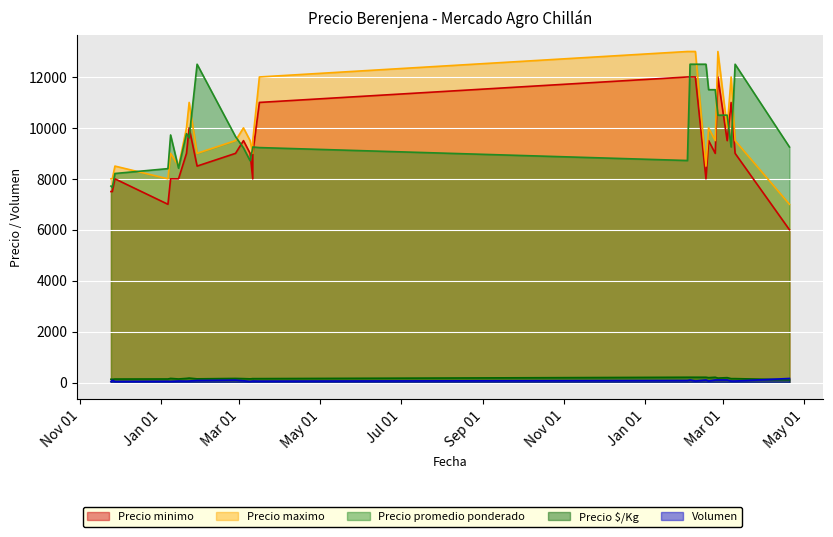

Where is the first local minimum for Precio minimo?

3